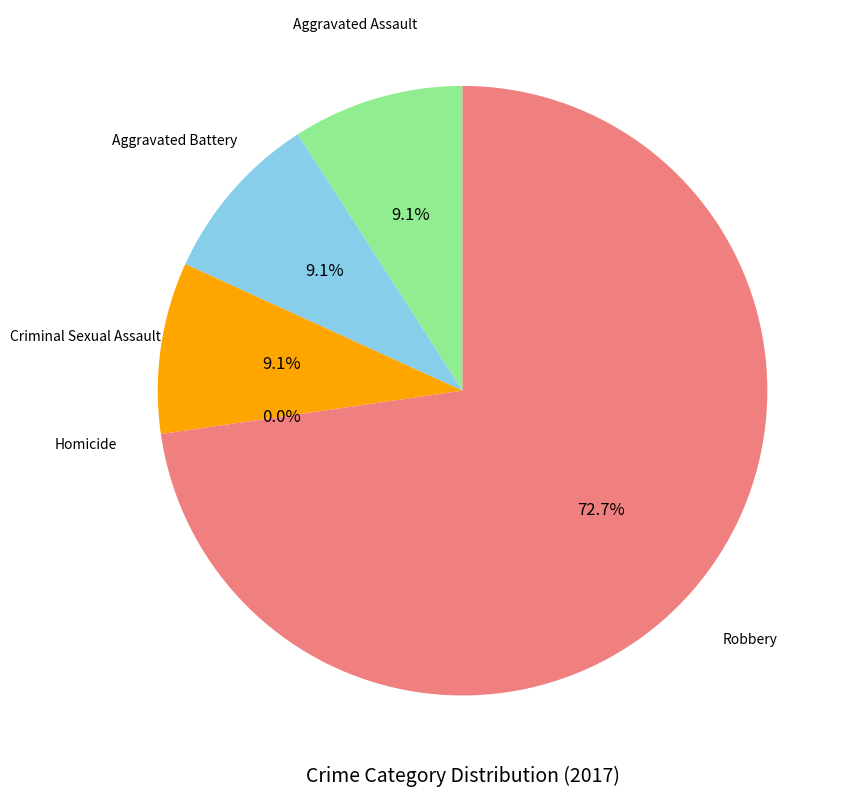

How much of the chart is everything except Homicide?

100.0%